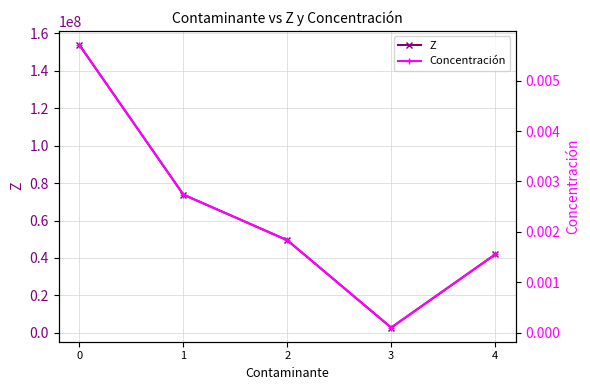

At 3, list the series in order from smallest to largest.

Concentración, Z